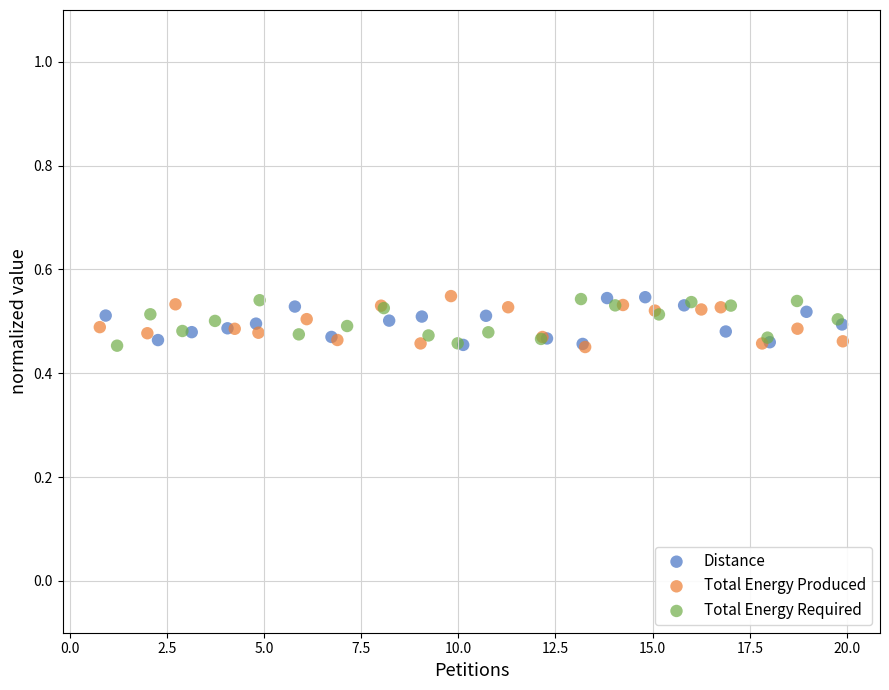

What are all the series names shown in the legend?

Distance, Total Energy Produced, Total Energy Required